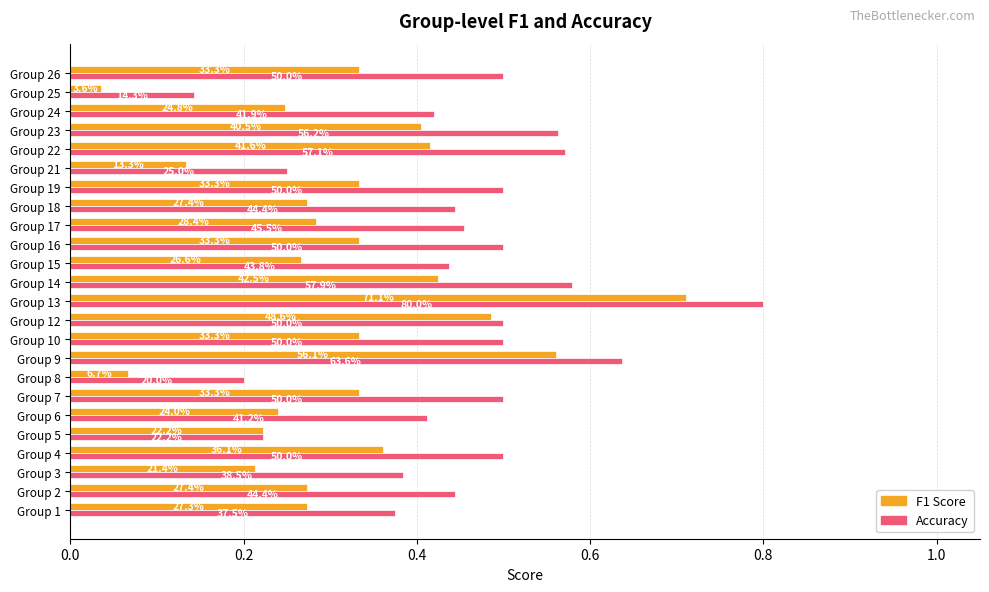

What is the difference between the second highest and minimum values in the Accuracy series?

0.5